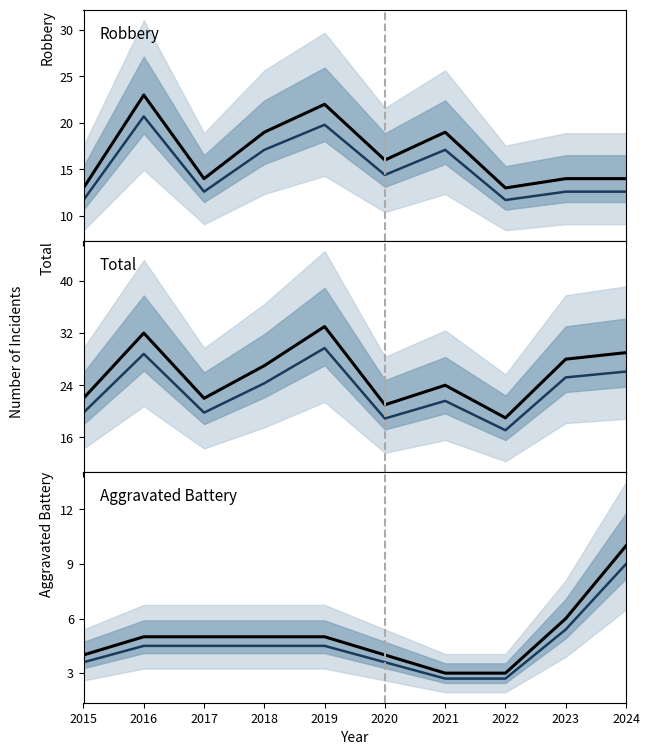

True or false: Total and Total (adj) intersect in this chart.

False